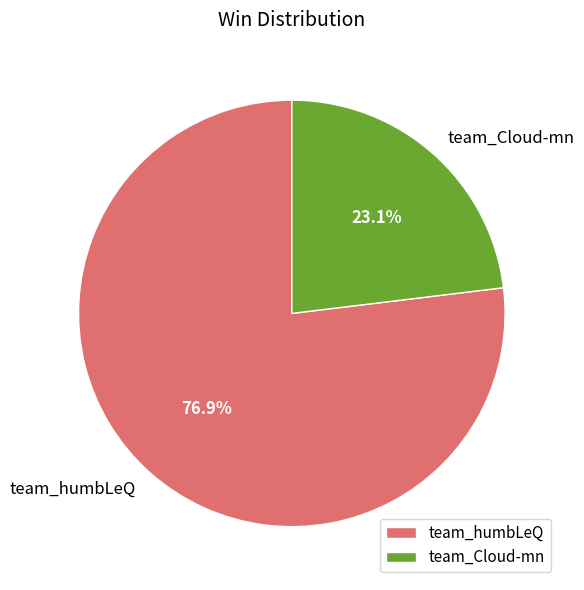

What percentage is NOT represented by team_humbLeQ?

23.1%